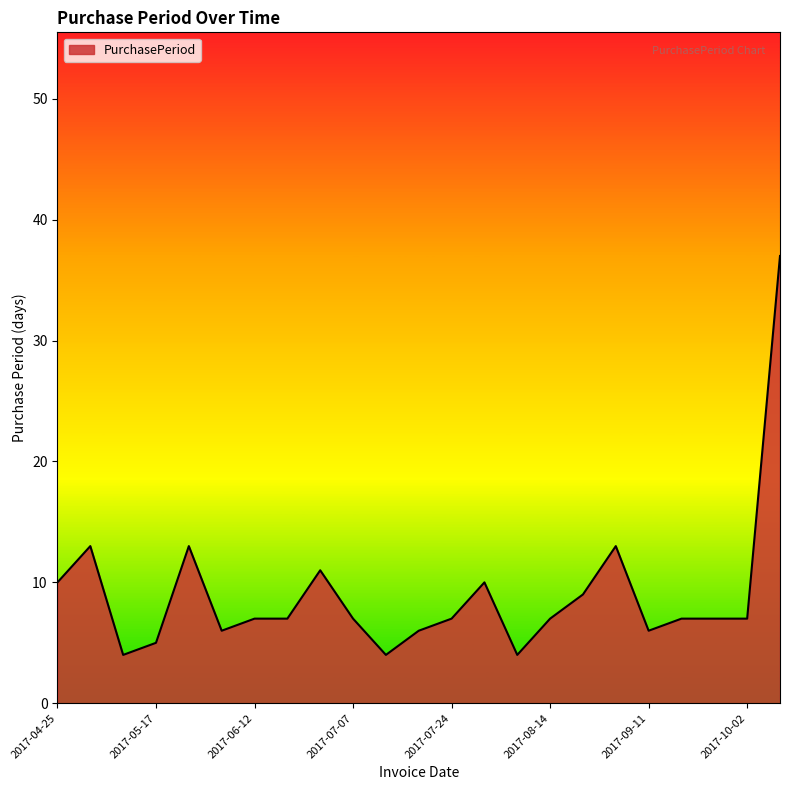

What is the smallest value displayed?

4